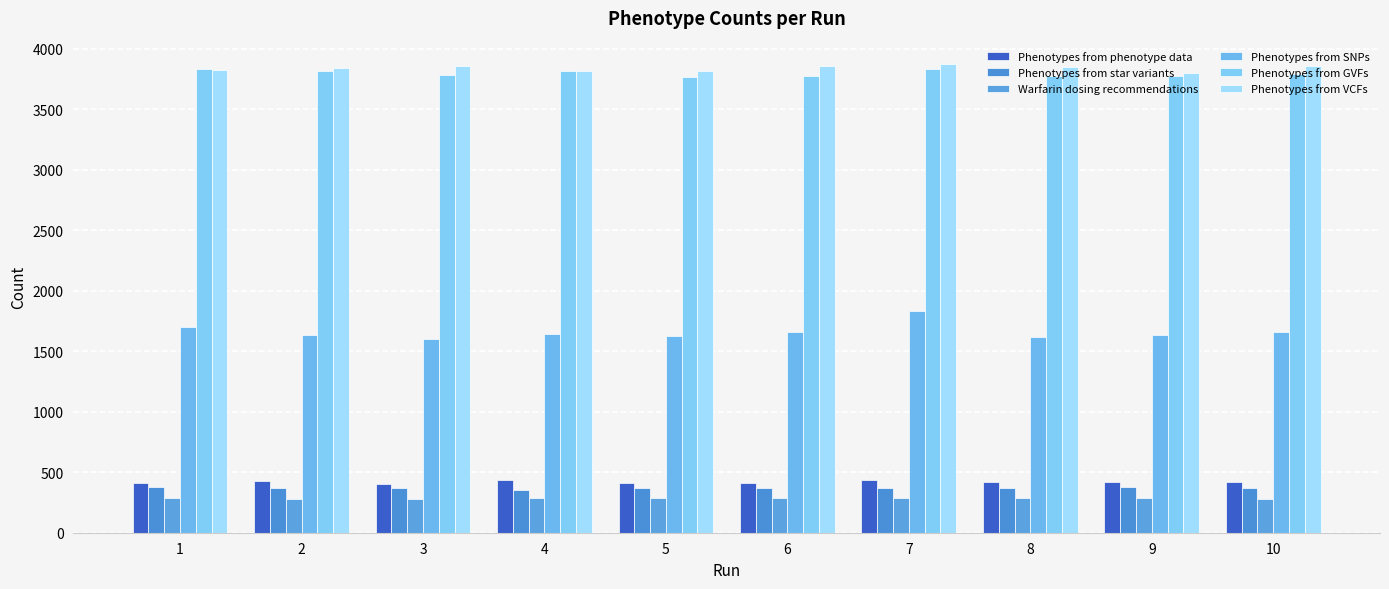

What are all the series names shown in the legend?

Phenotypes from phenotype data, Phenotypes from star variants, Warfarin dosing recommendations, Phenotypes from SNPs, Phenotypes from GVFs, Phenotypes from VCFs